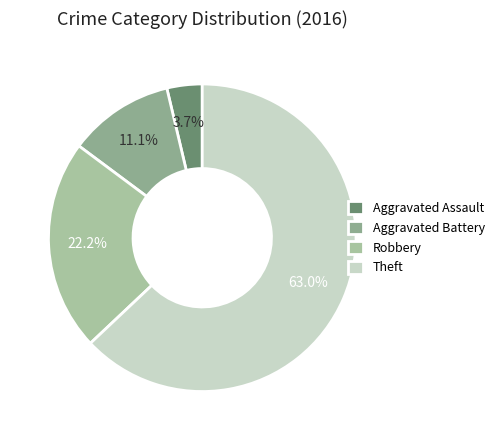

Is it true that Theft is 63% of the pie?

True